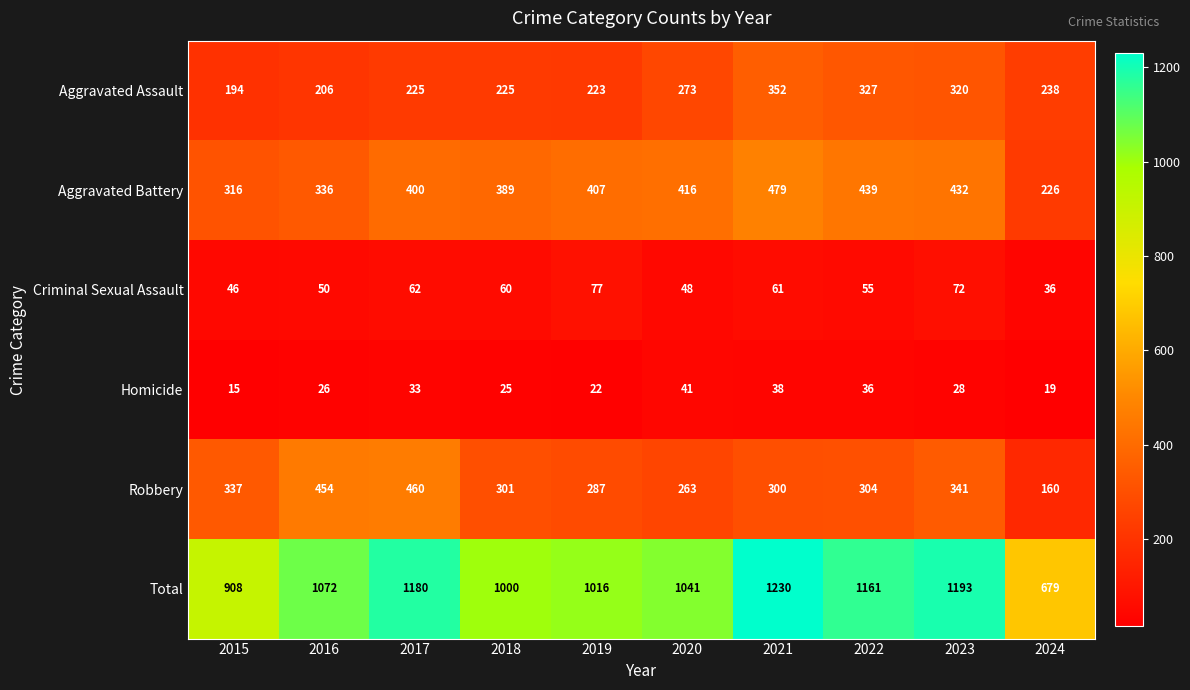

Count the number of data series in this chart.

6